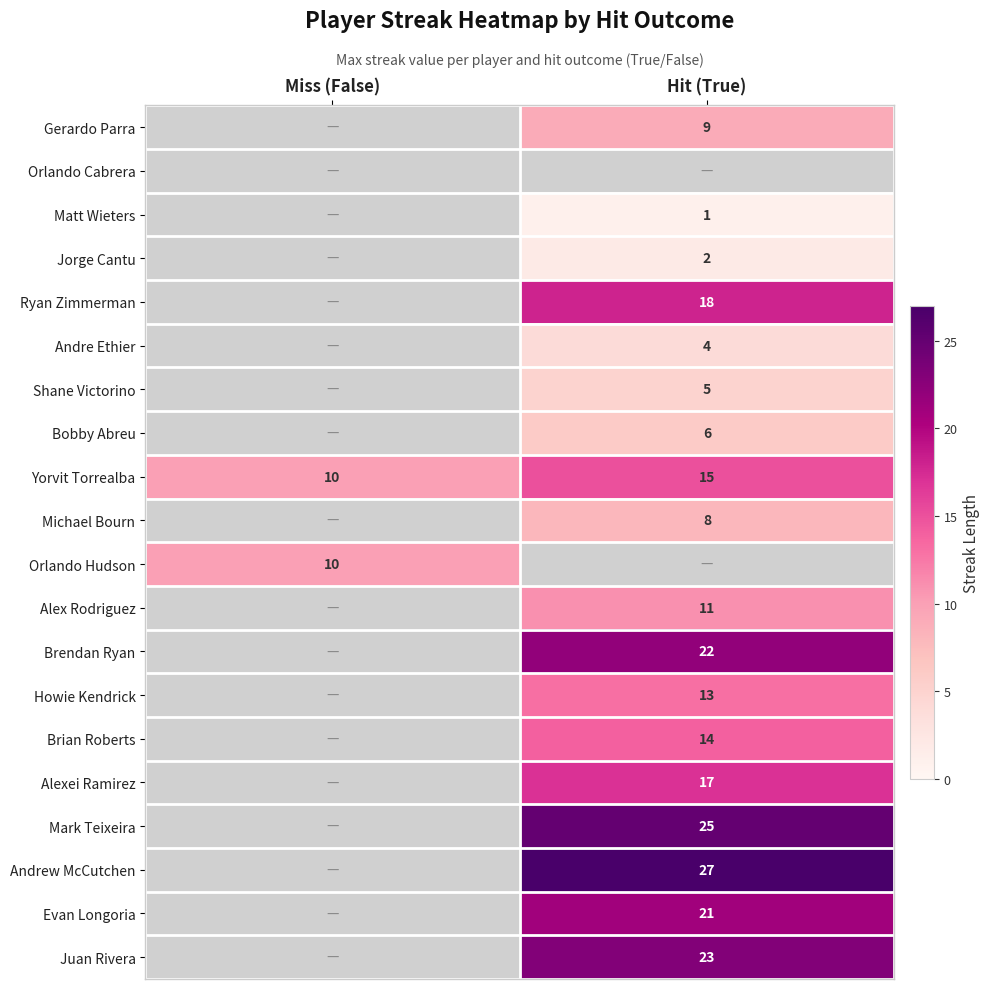

Is it true that Alexei Ramirez equals 17 at Hit (True)?

True